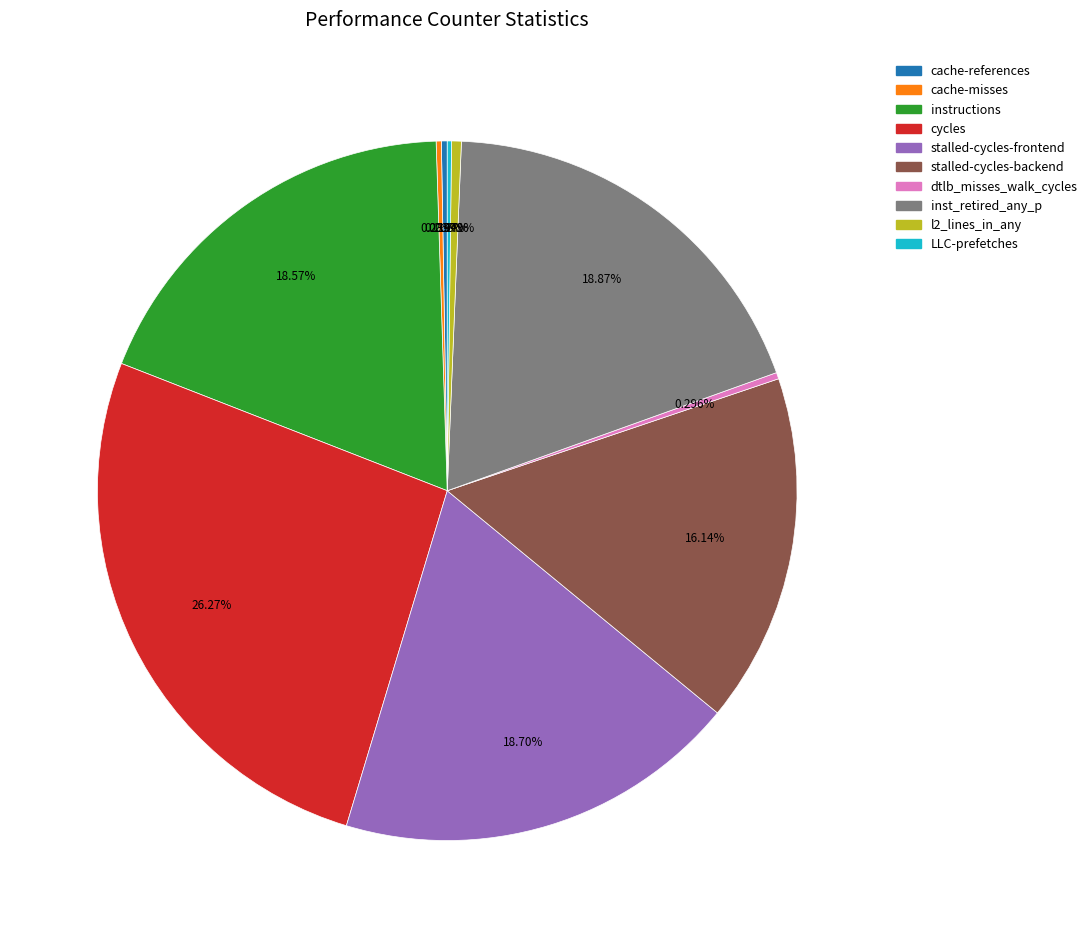

What is the largest slice in the pie chart?

cycles